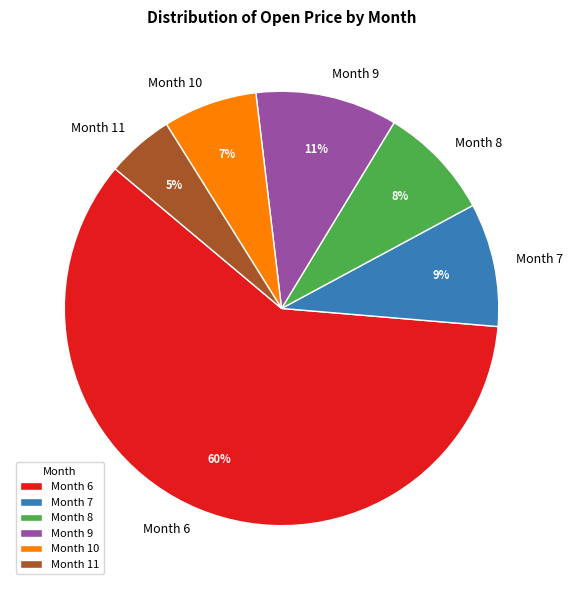

What is the largest slice in the pie chart?

Month 6